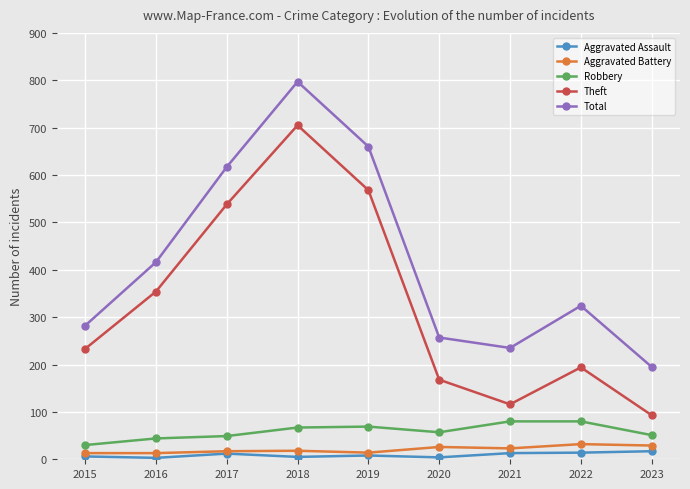

True or false: Aggravated Battery has more than 0 interior local peaks.

True